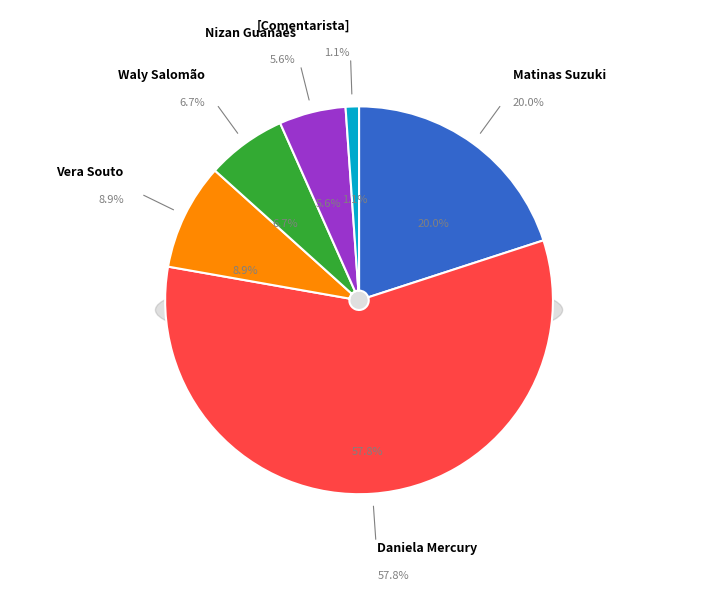

What is the largest slice in the pie chart?

Daniela Mercury